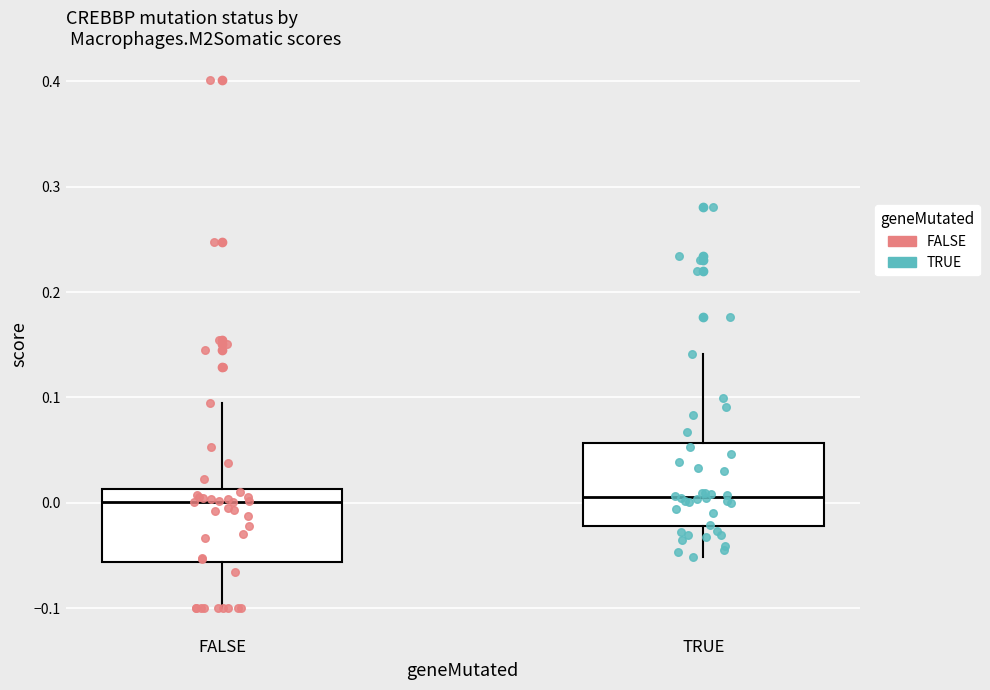

Where is the lower edge of the box for FALSE on the y-axis? The values are not printed on the chart, so give them approximately, as read against the axis.

-0.06